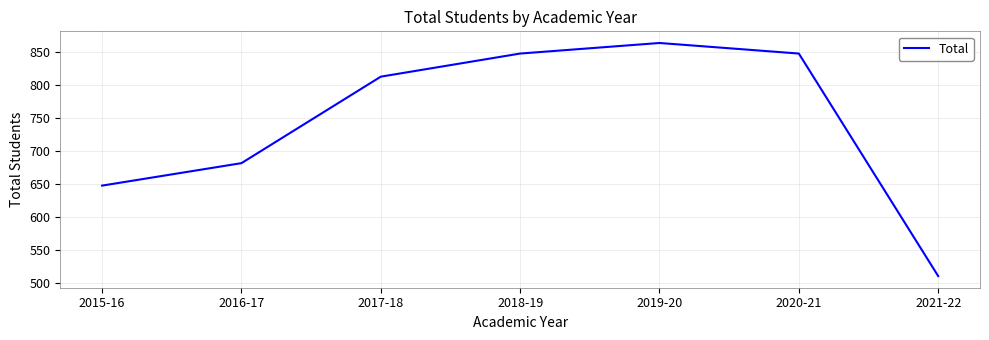

True or false: there are more than 2 points higher than both neighbors.

False